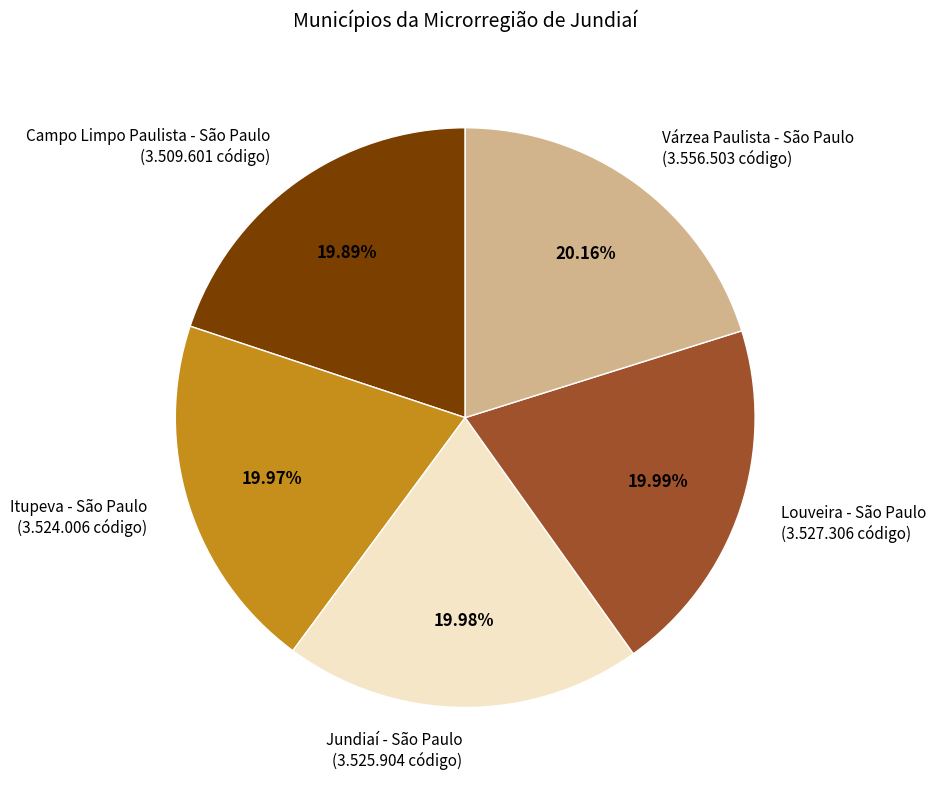

How many slices are in this pie chart?

5